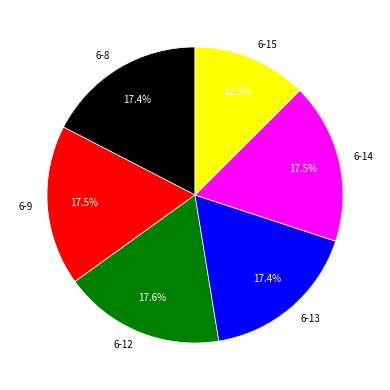

Count the number of slices in the pie.

6